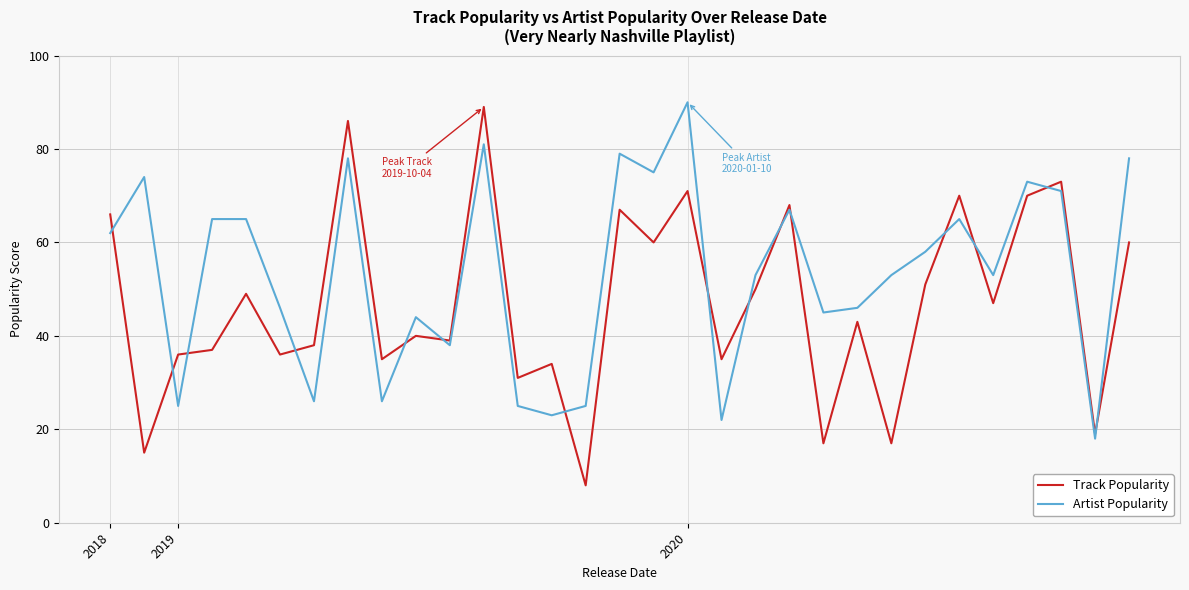

Which series has the widest spread of values?

Track Popularity